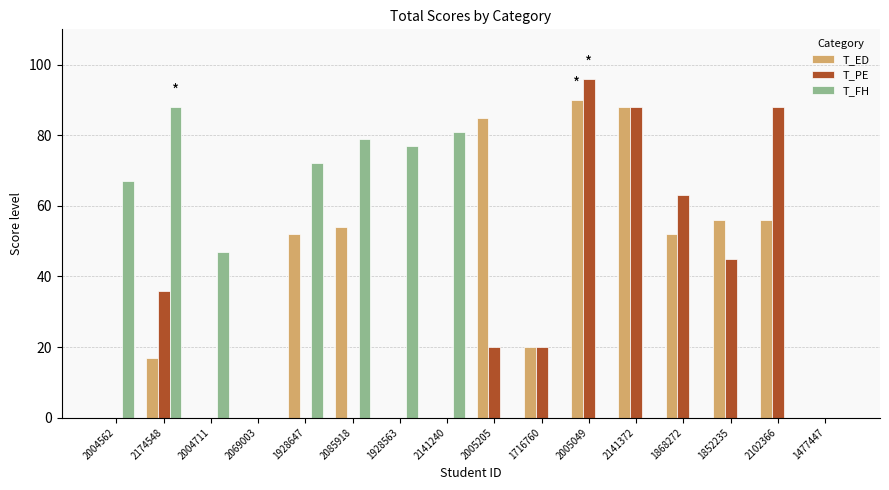

Which series has the widest spread of values?

T_PE